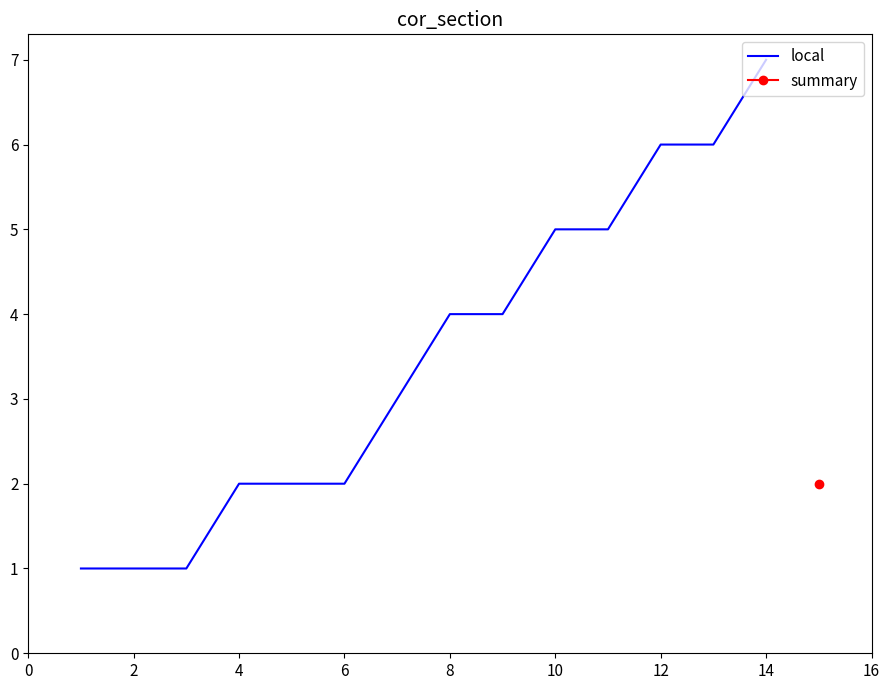

How many values exceed 4?

5